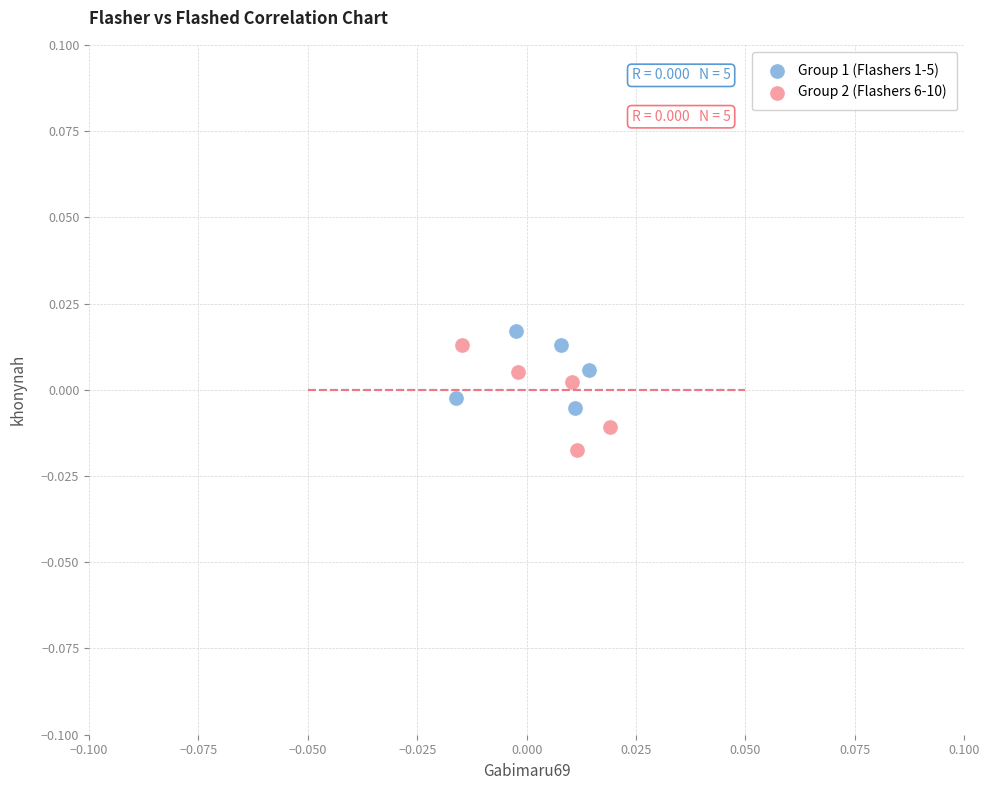

Which series has the widest spread of Y values?

Group 2 (Flashers 6-10)